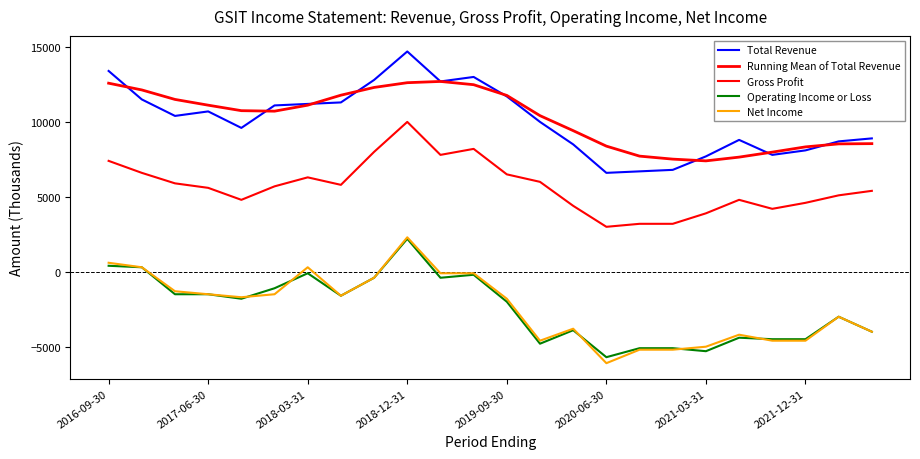

Does the chart have visible grid lines?

No